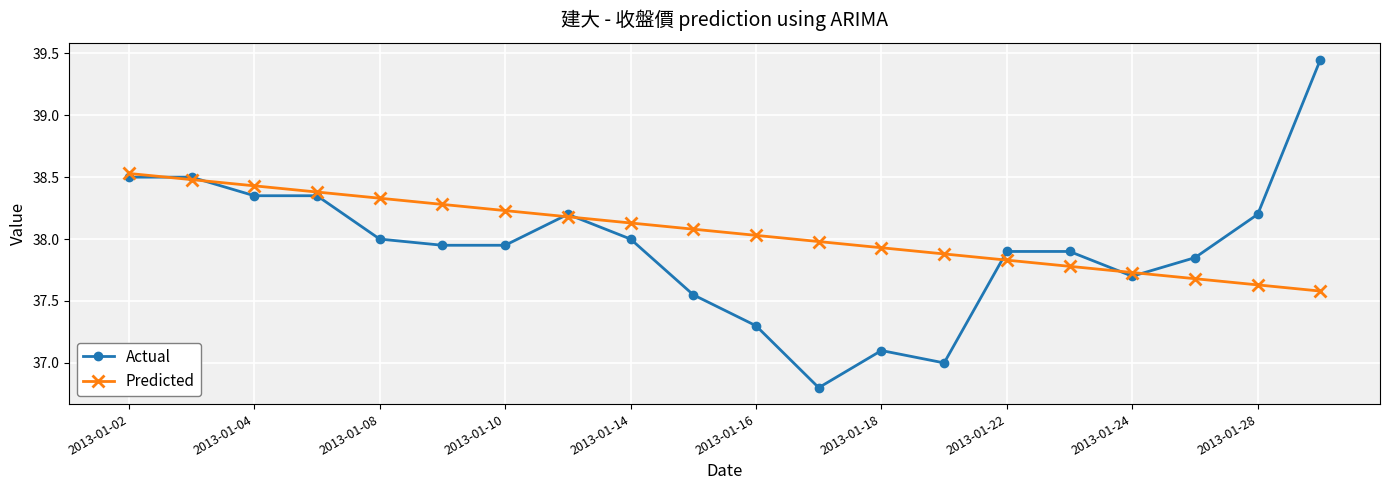

Which series ends up on top after the final intersection of Actual and Predicted?

Actual